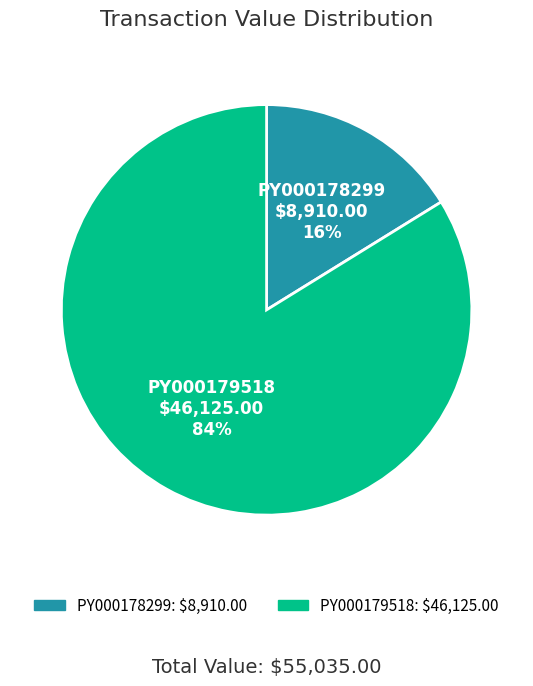

Is the sum of PY000178299 and PY000179518 greater than half?

Yes